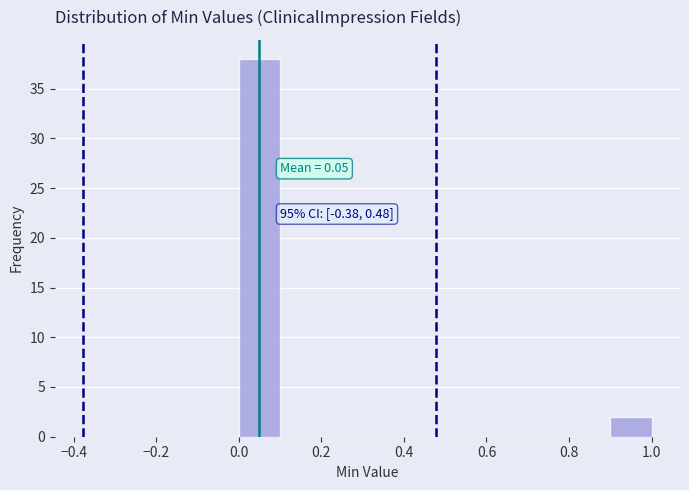

Which range on the x-axis has the tallest bar?

0.0 to 0.1